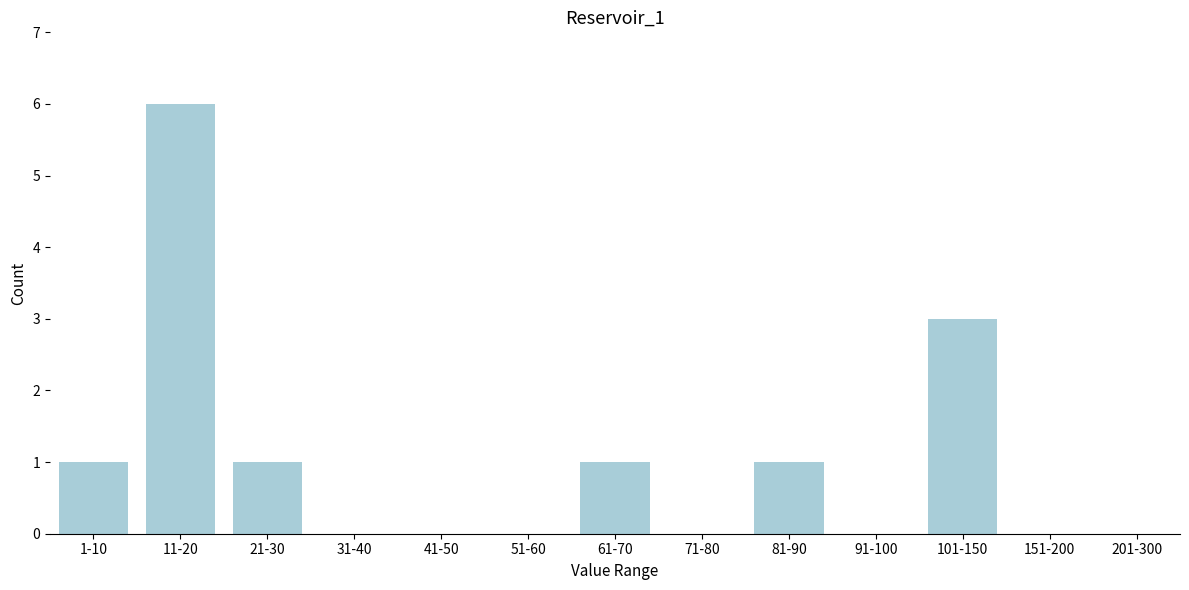

Reading left to right, list all the values displayed in this chart.

1-10=1	11-20=6	21-30=1	31-40=0	41-50=0	51-60=0	61-70=1	71-80=0	81-90=1	91-100=0	101-150=3	151-200=0	201-300=0